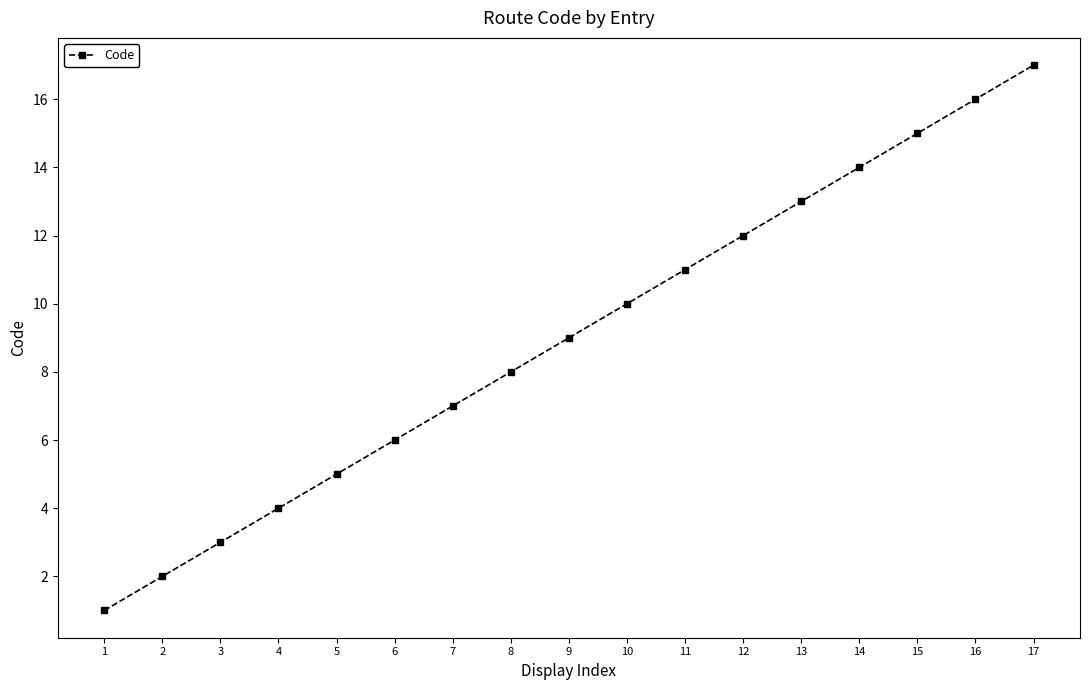

Reading left to right, extract all data points from this chart.

1	2	3	4	5	6	7	8	9	10	11	12	13	14	15	16	17